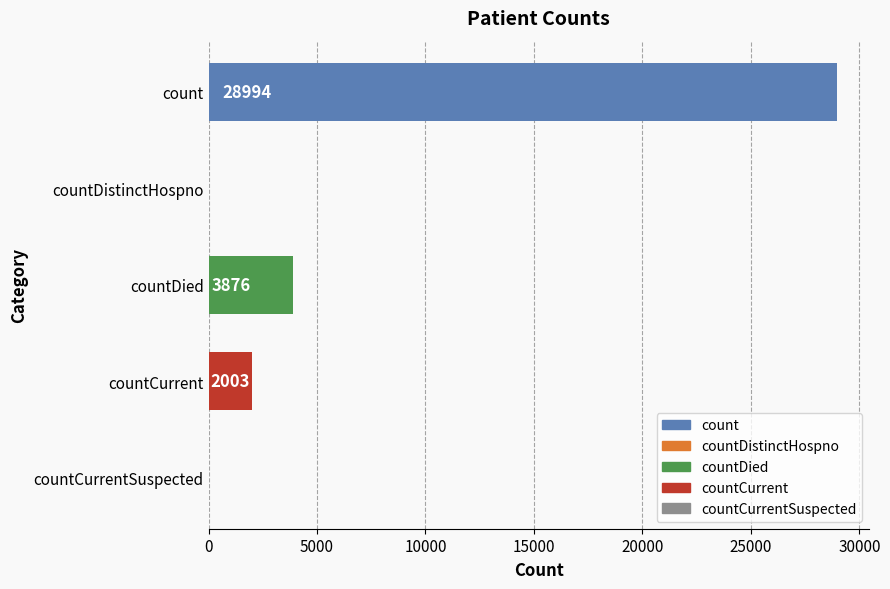

Reading top to bottom, extract all data points from this chart.

count=28994	countDistinctHospno=0	countDied=3876	countCurrent=2003	countCurrentSuspected=0